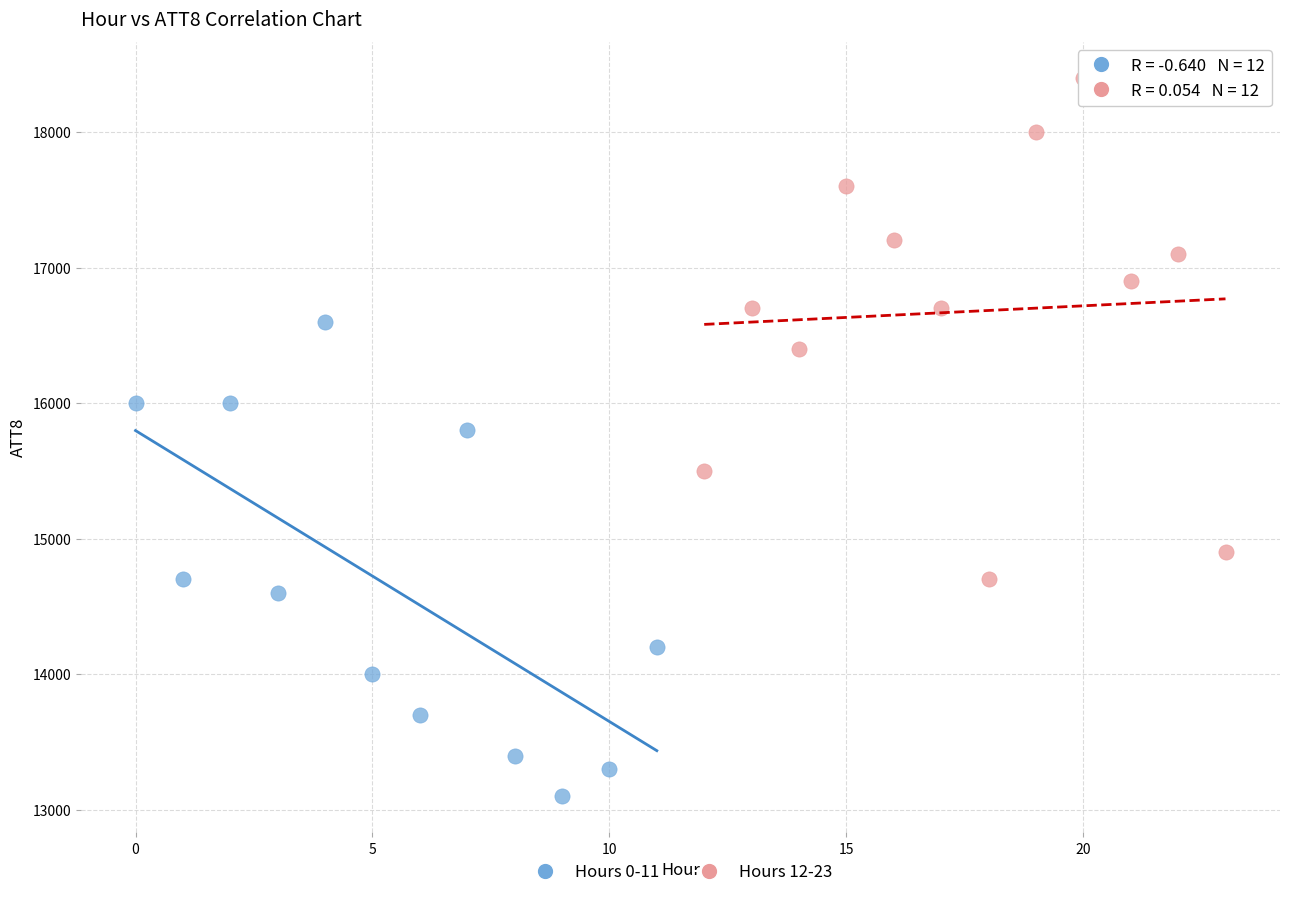

What are all the series names shown in the legend?

Hours 0-11, Hours 12-23